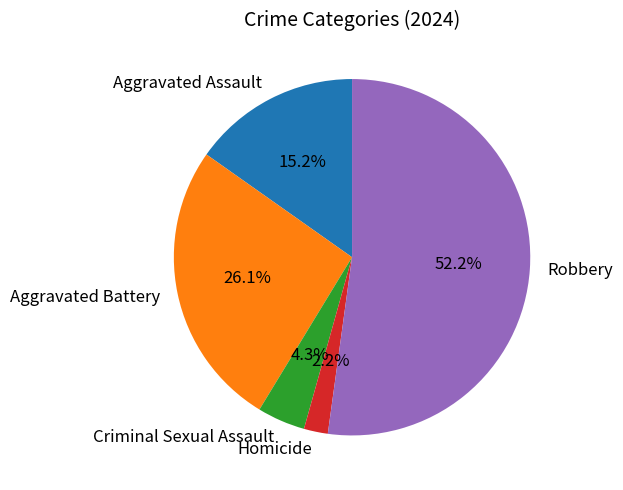

What is the largest slice in the pie chart?

Robbery